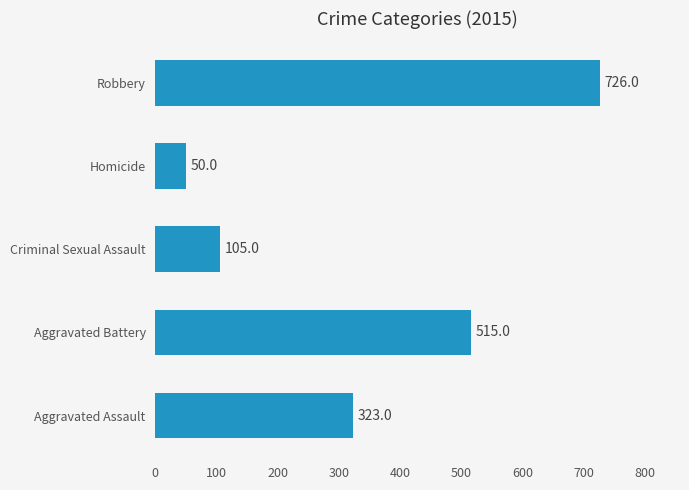

How many data points are less than 323?

2